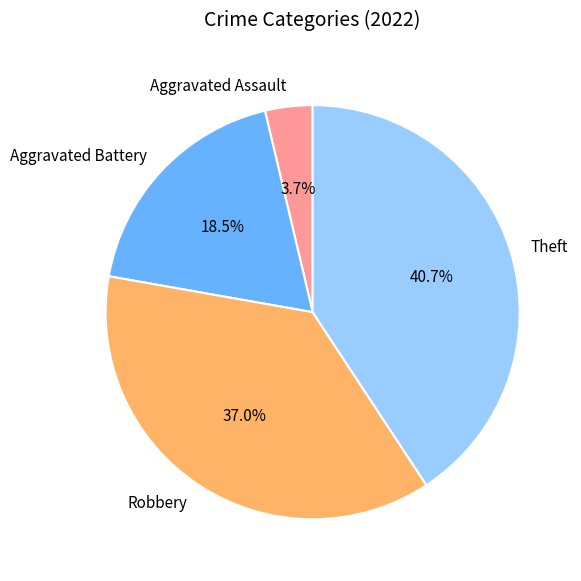

What portion of the pie excludes Aggravated Battery?

81.5%